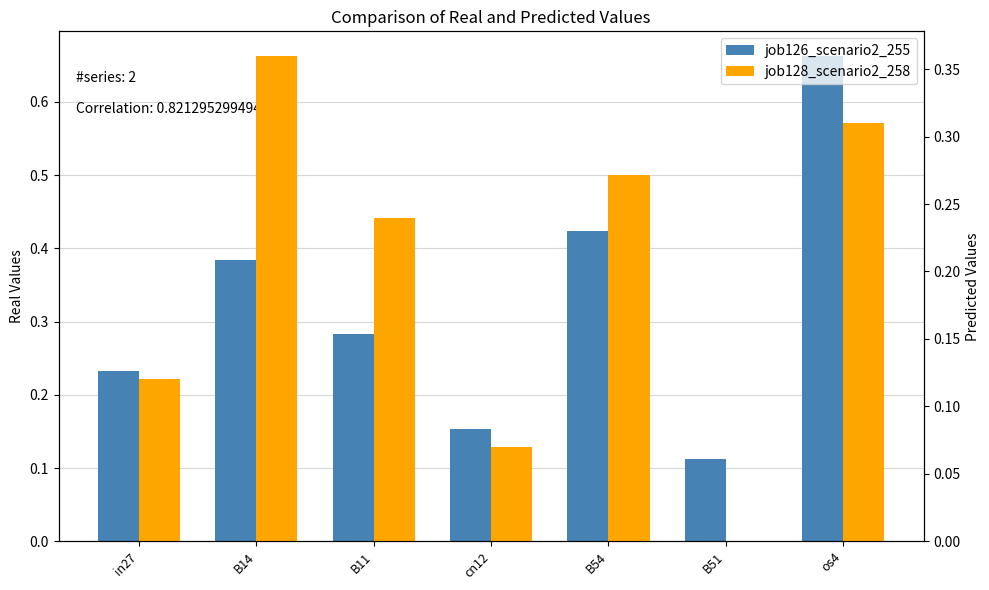

What is the difference between the second highest and second lowest values in the job128_scenario2_258 series?

0.2